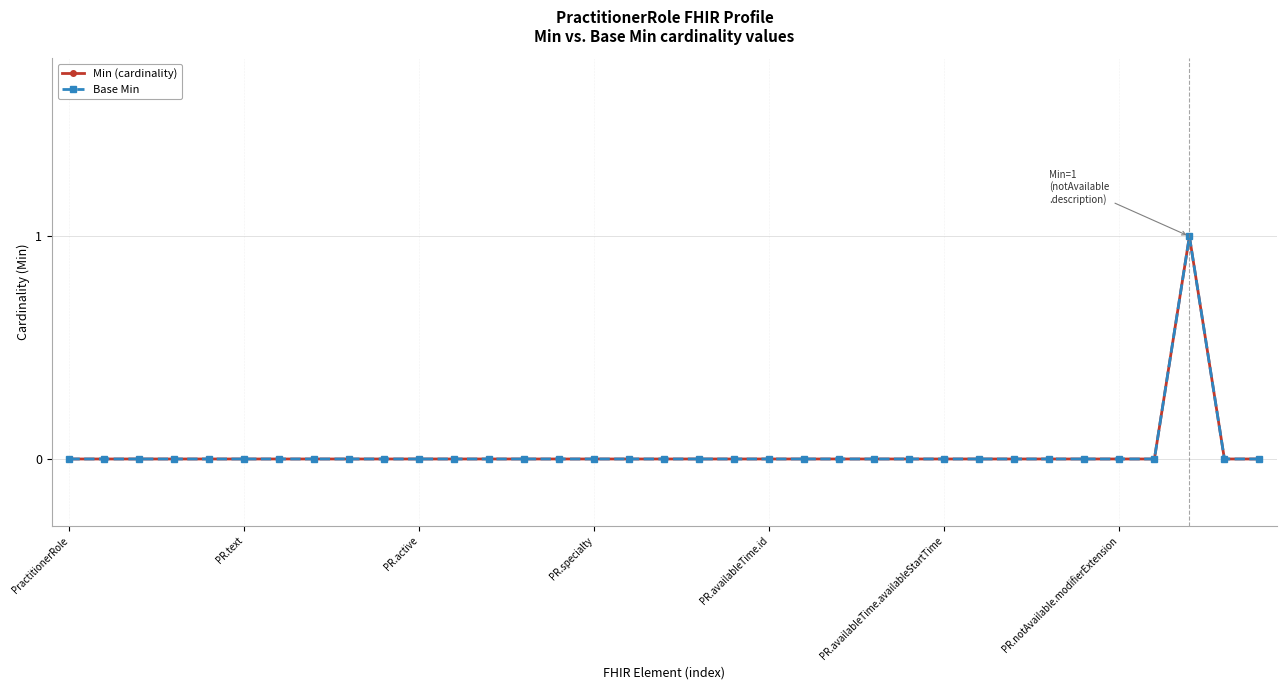

Does the chart have visible grid lines?

Yes